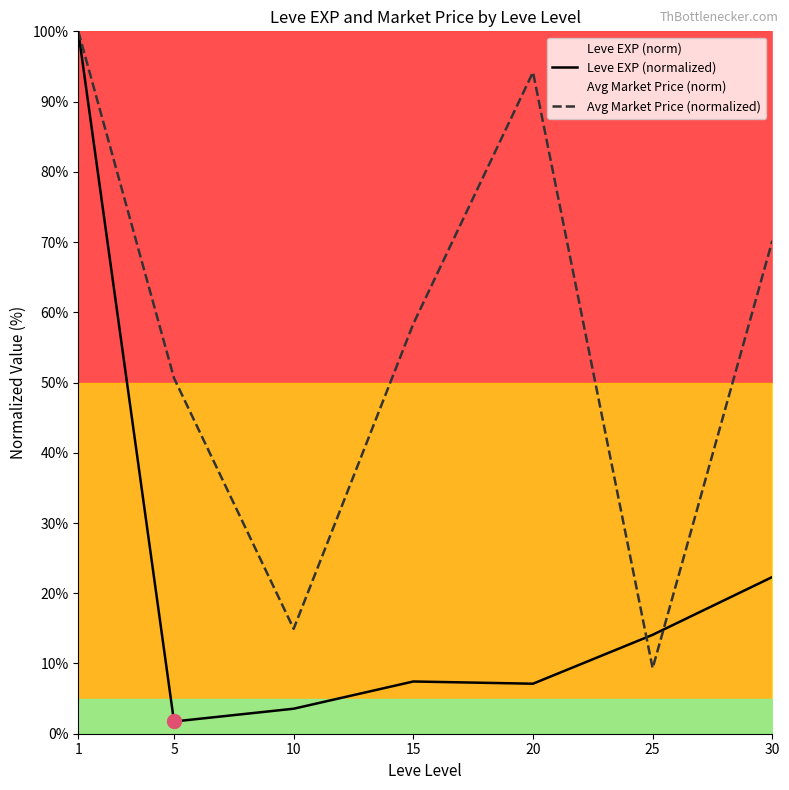

Between 20 and 25, which series saw the biggest shift?

Avg Market Price (normalized)